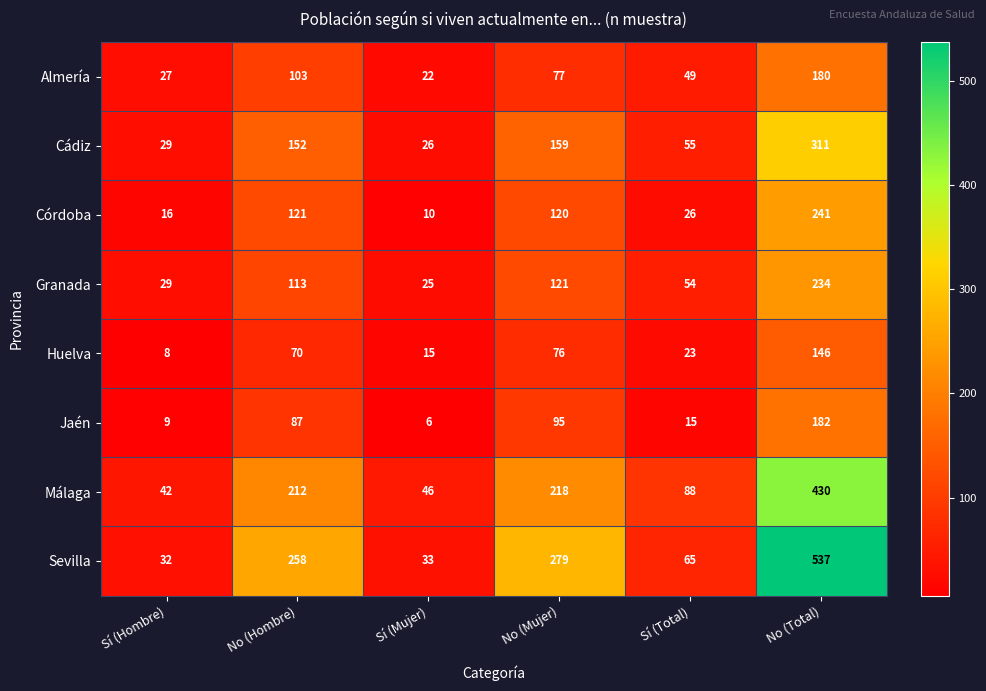

What is the spread (max minus min) of values at Sí (Mujer)?

40